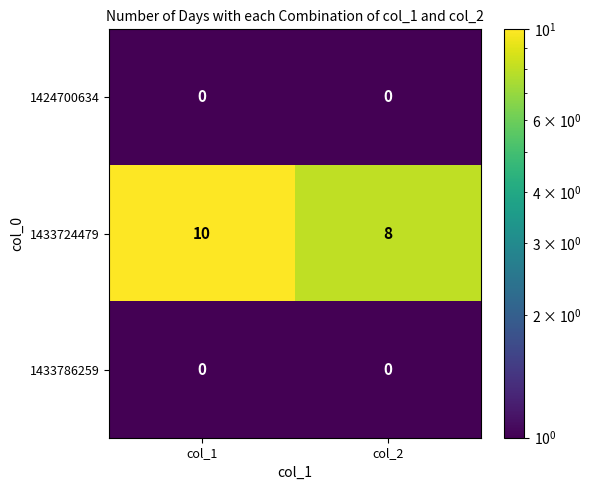

Reading right to left, list all the values displayed in this chart.

1424700634: 0	0
1433724479: 8	10
1433786259: 0	0